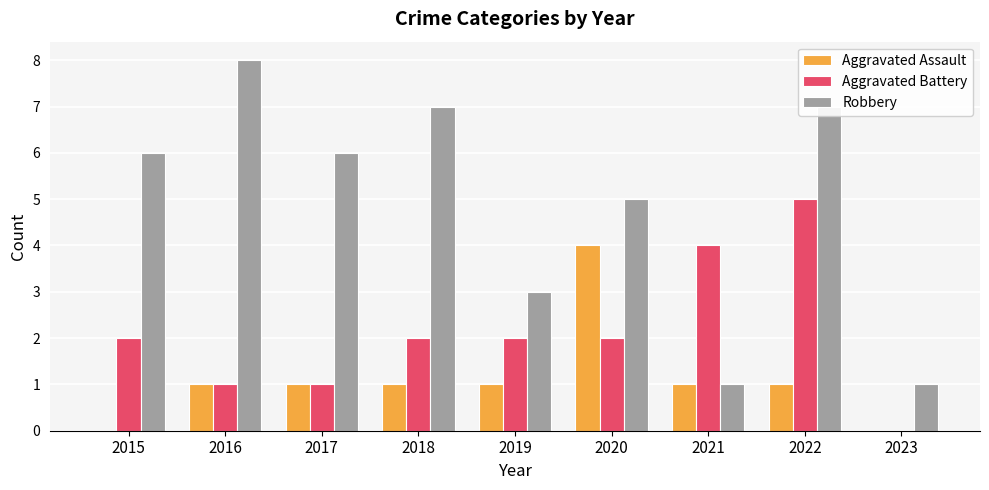

What is the sum of all Aggravated Battery values?

19